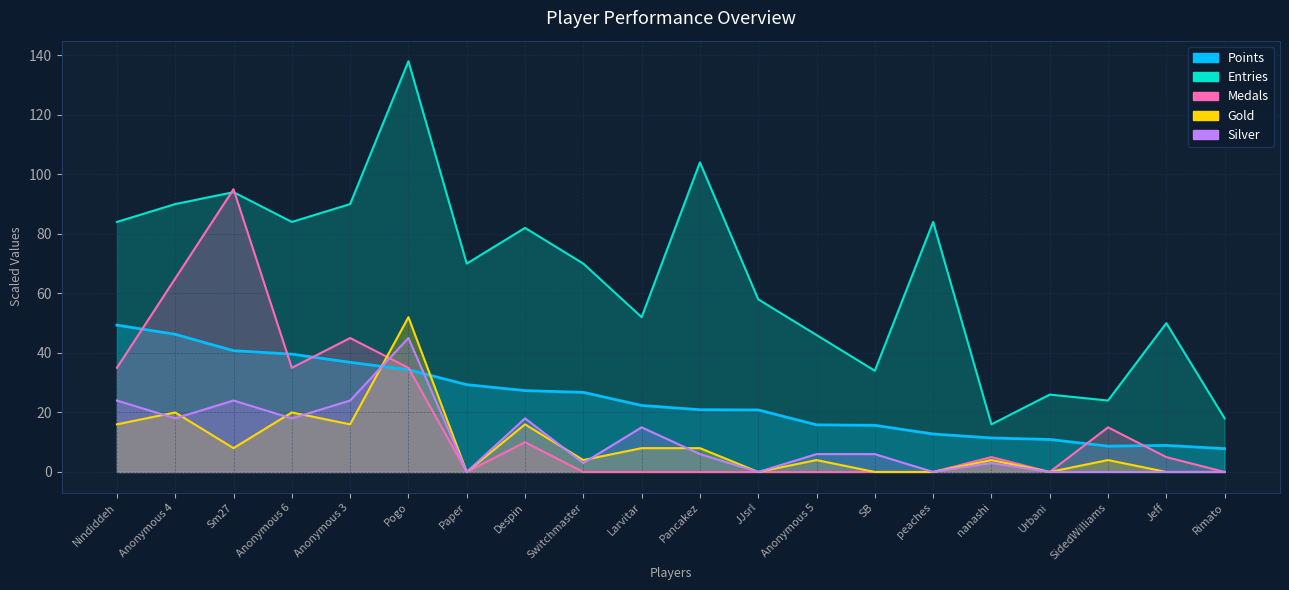

At which label does Points reach its minimum?

Rimato